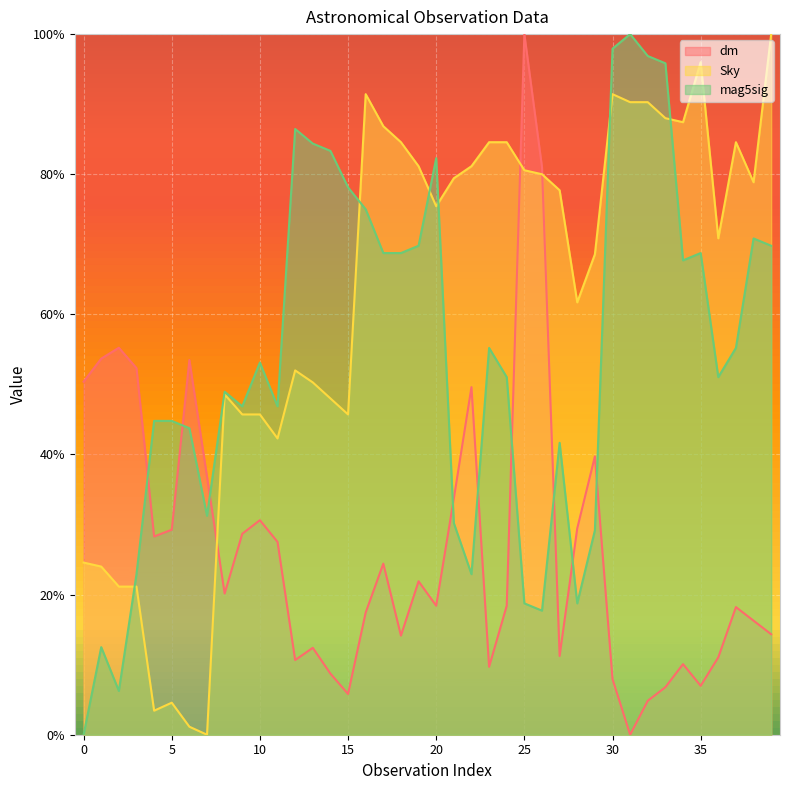

Rank the series by their maximum value, from lowest to highest.

dm, Sky, mag5sig